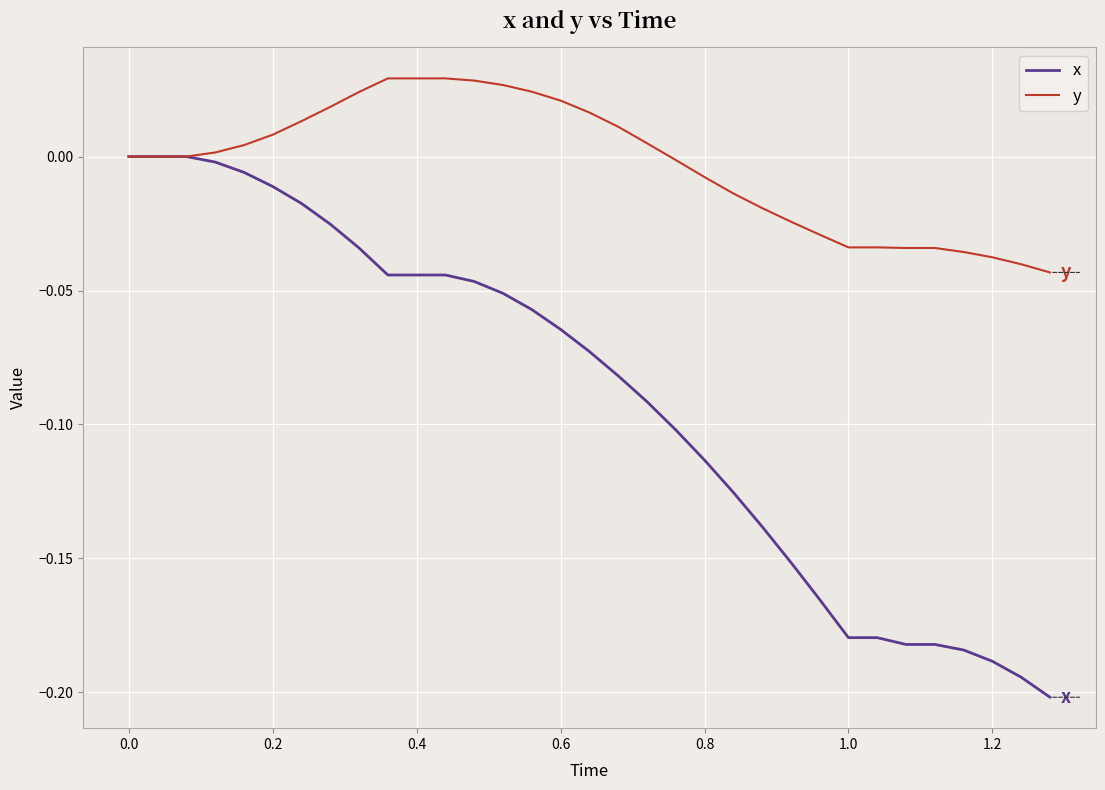

Which series has the largest range (max minus min)?

x